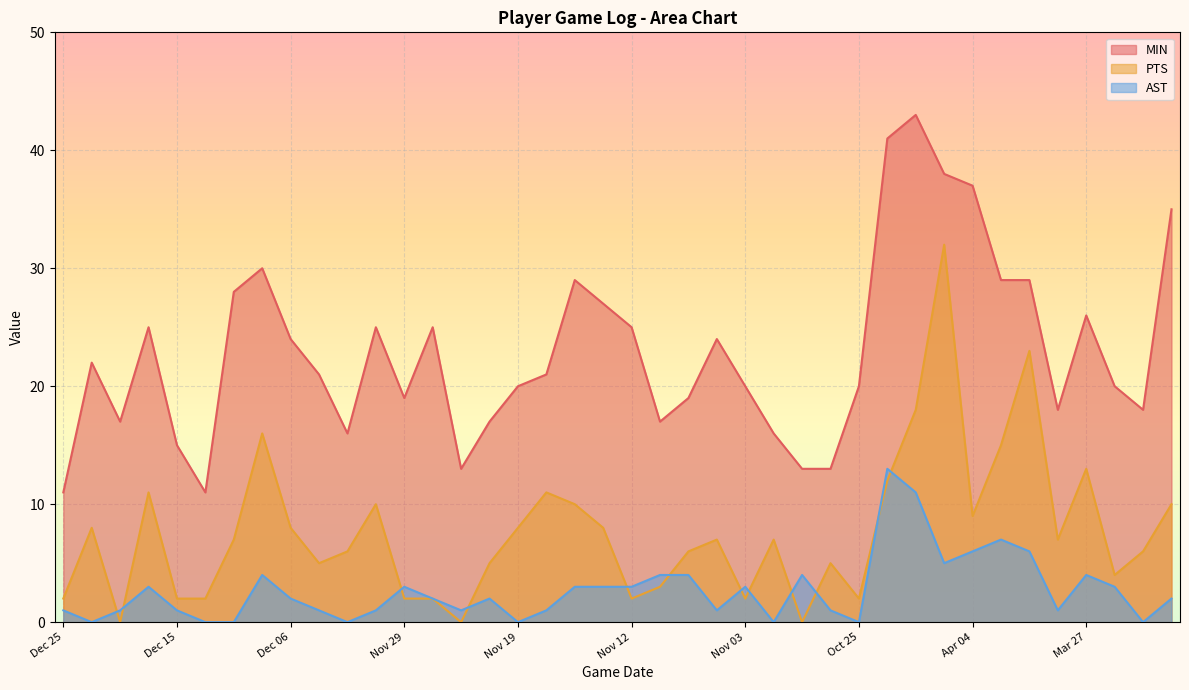

Is it true that PTS equals 8 at Nov 22?

False